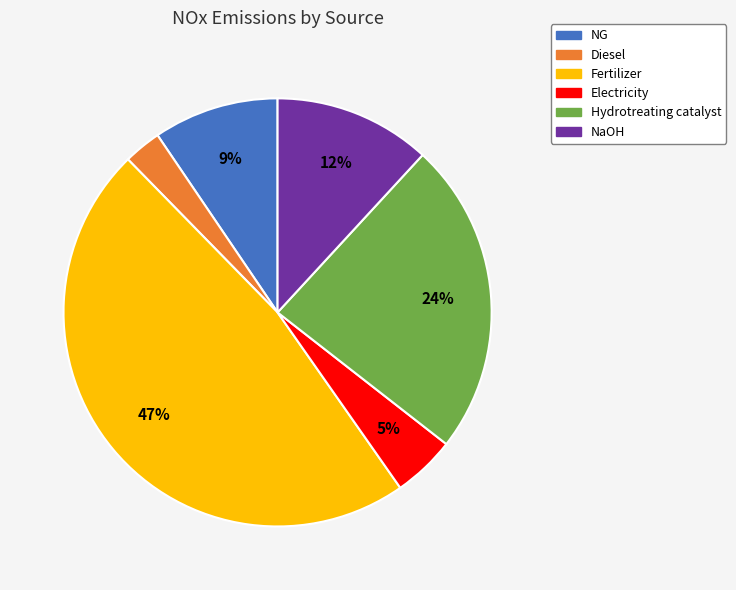

True or false: Diesel accounts for 3% of the total.

True